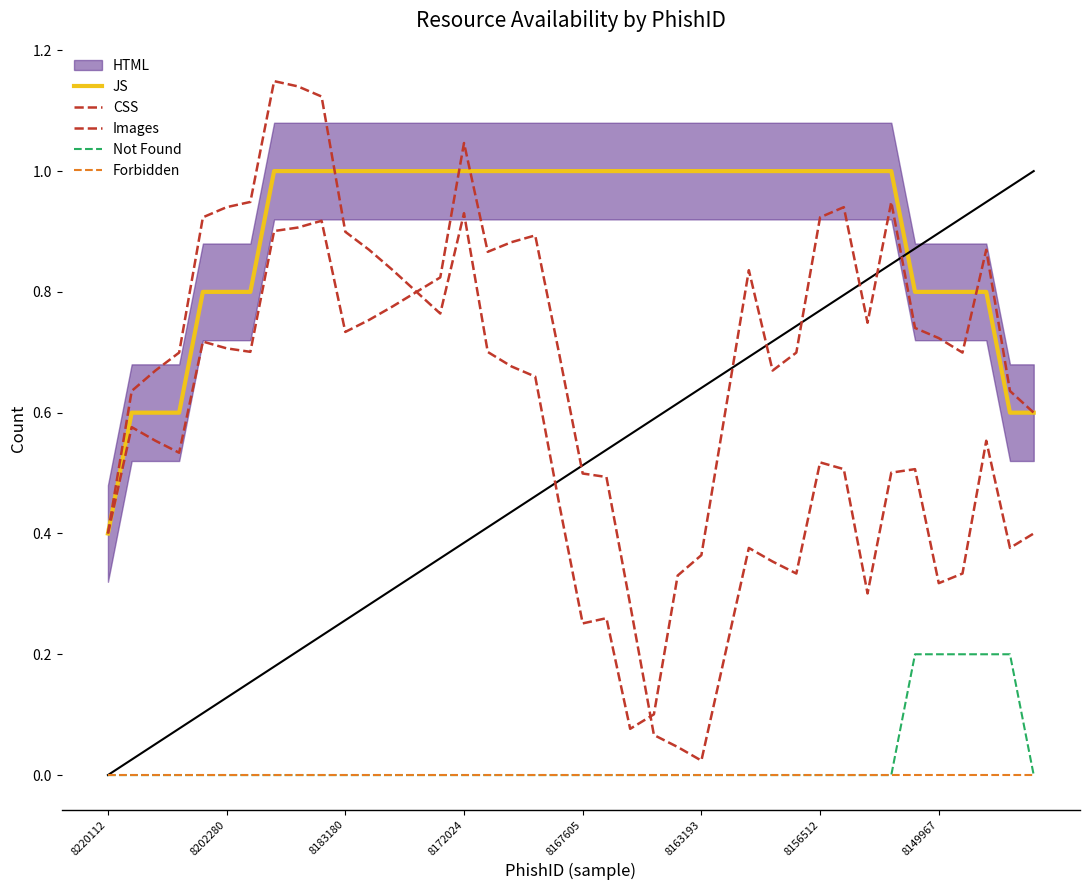

What is the difference between the maximum and minimum values in the CSS series?

1.1